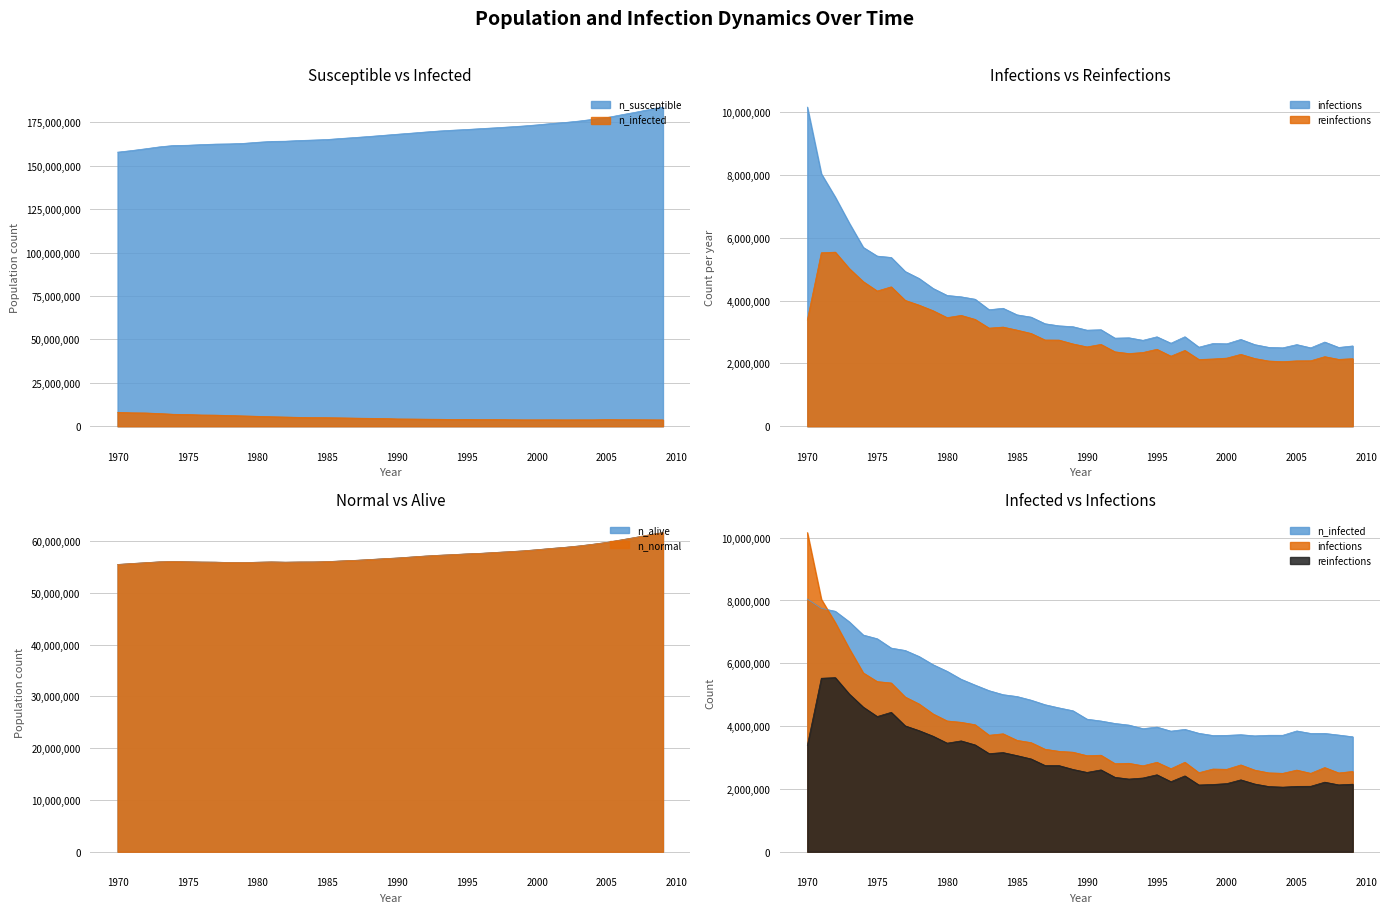

The value of reinfections at 1991 is 2606793.2. True or false?

True